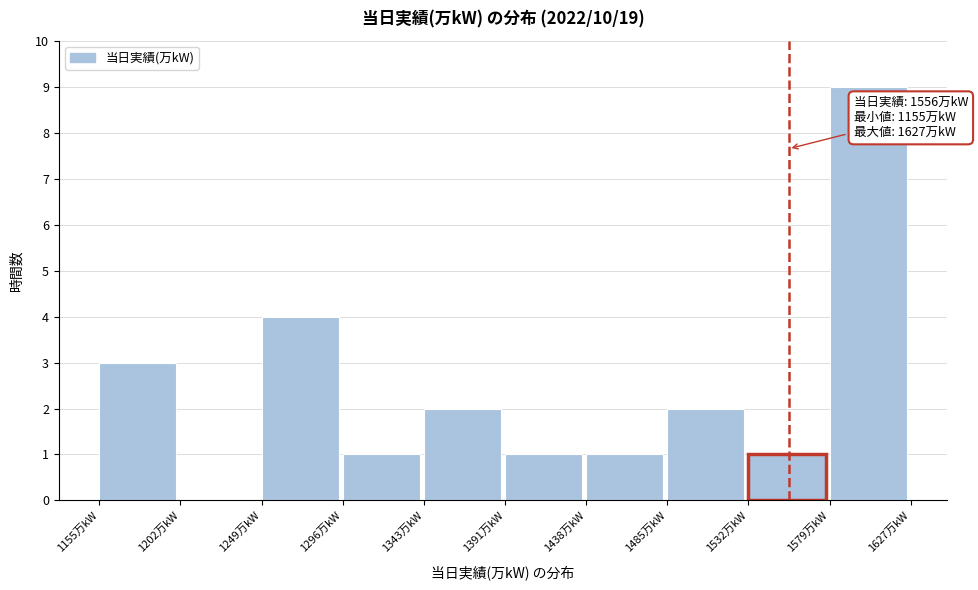

Which range on the x-axis has the tallest bar?

1580 to 1625